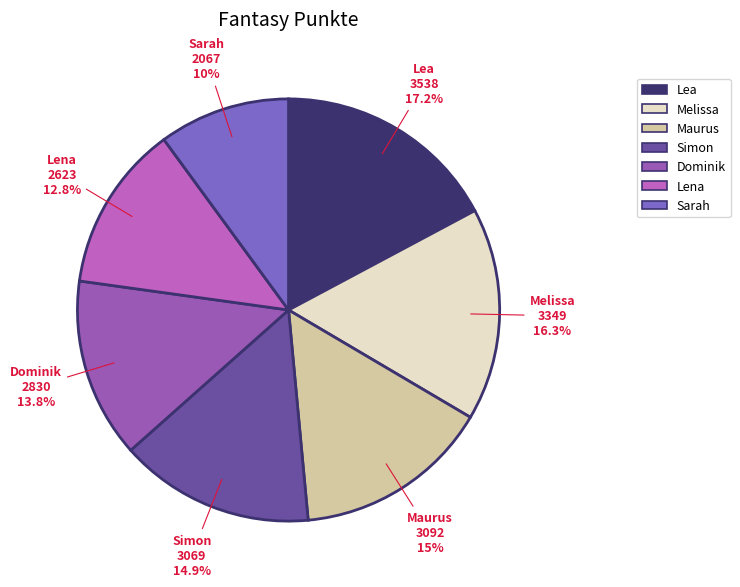

To the nearest percent, what is the difference between the largest and smallest slice percentages?

7%